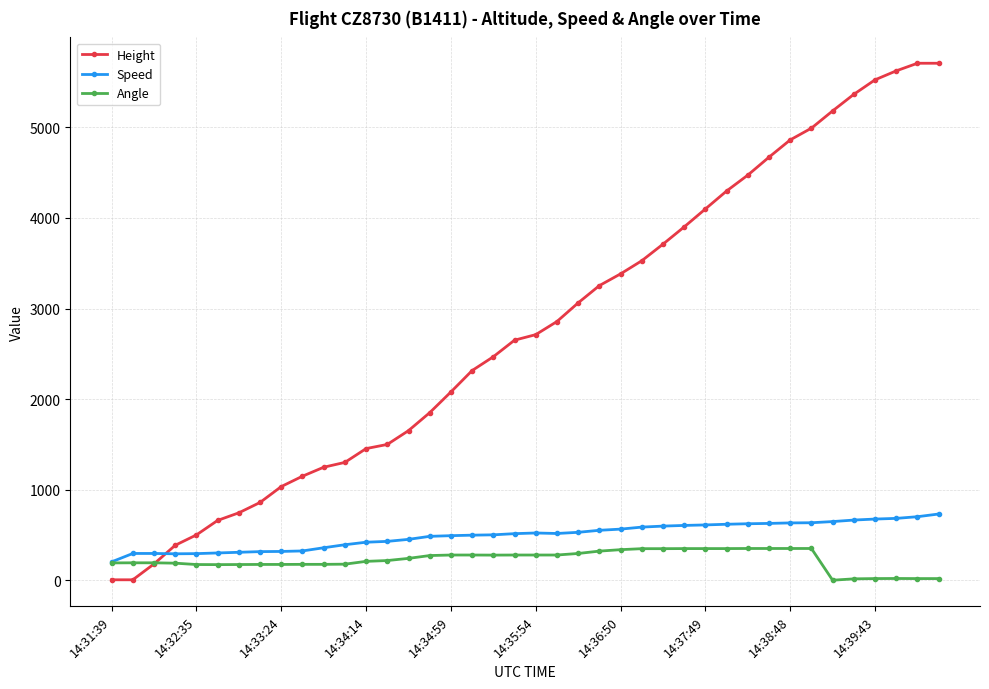

What is the maximum value shown in the chart?

5707.4